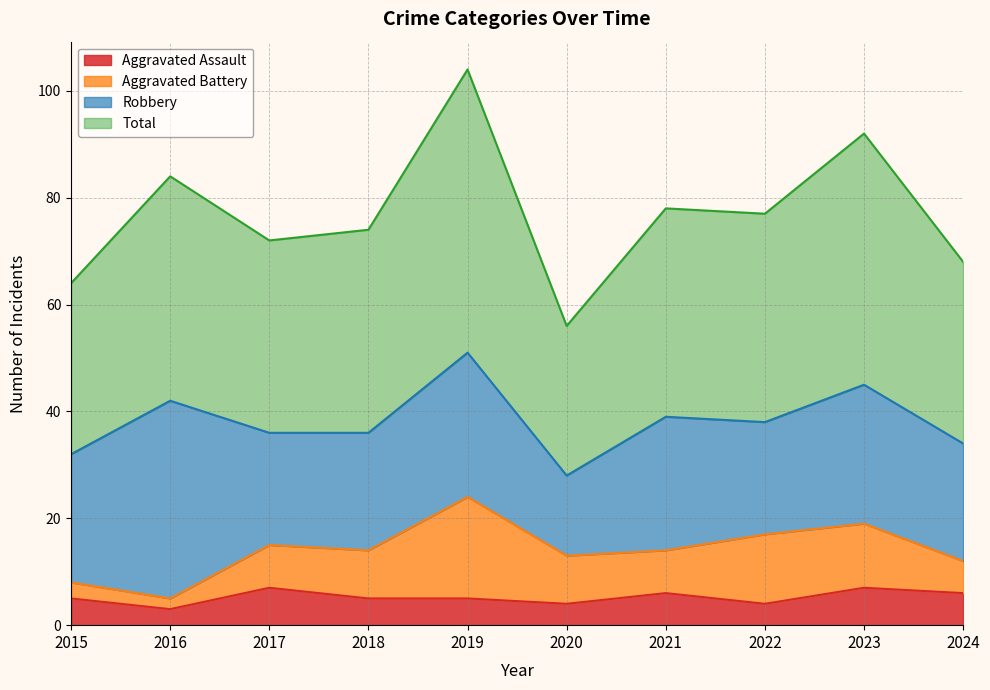

What is the difference between the maximum and minimum values in the Total series?

48